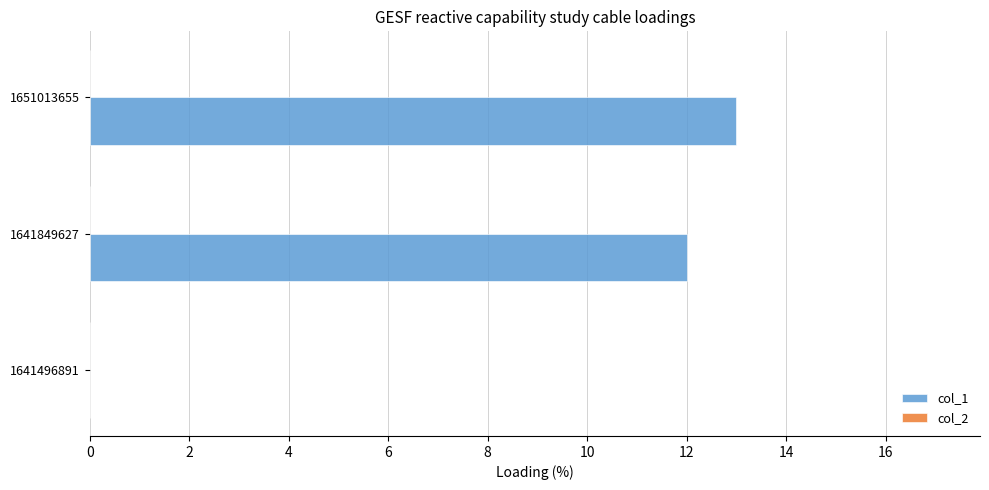

Is it true that the value at 1641496891 is 0?

True